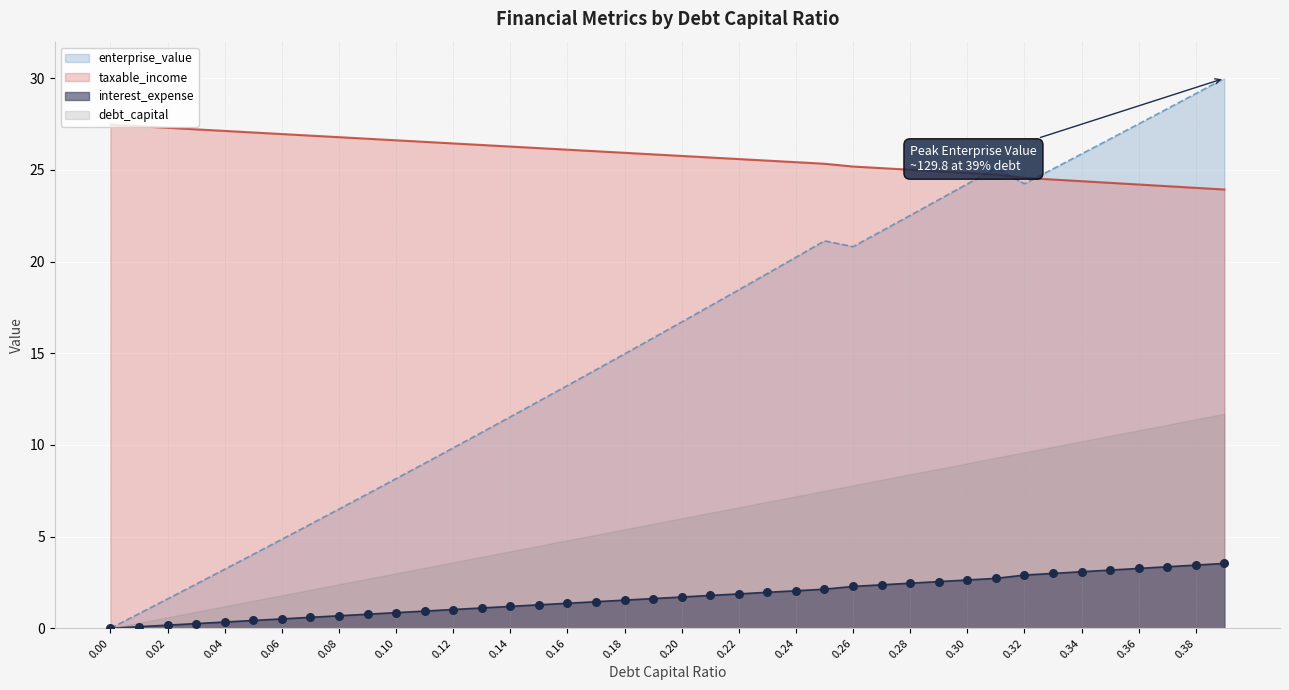

Which series reaches the minimum Y coordinate?

enterprise_value